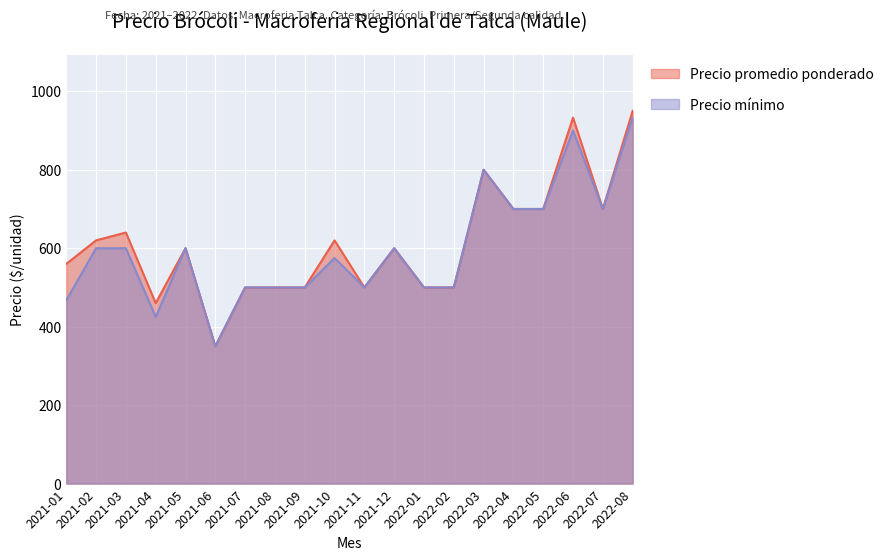

How many lines are shown in the chart?

2